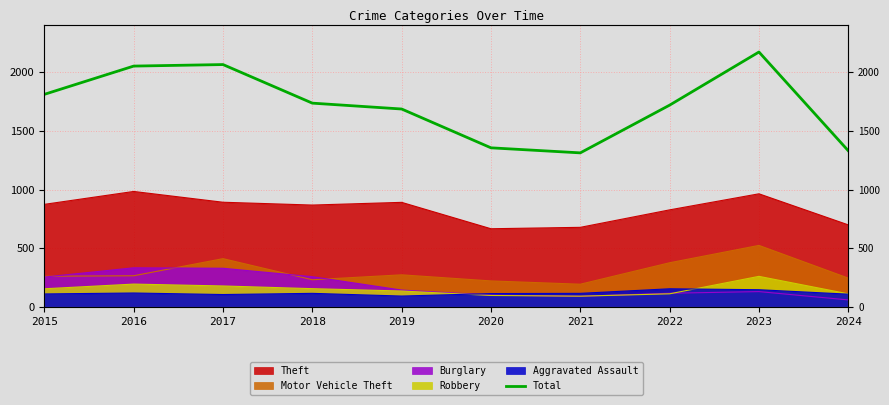

Reading right to left, extract all data points from this chart.

2024=1331	2023=2173	2022=1720	2021=1313	2020=1356	2019=1687	2018=1737	2017=2066	2016=2053	2015=1812